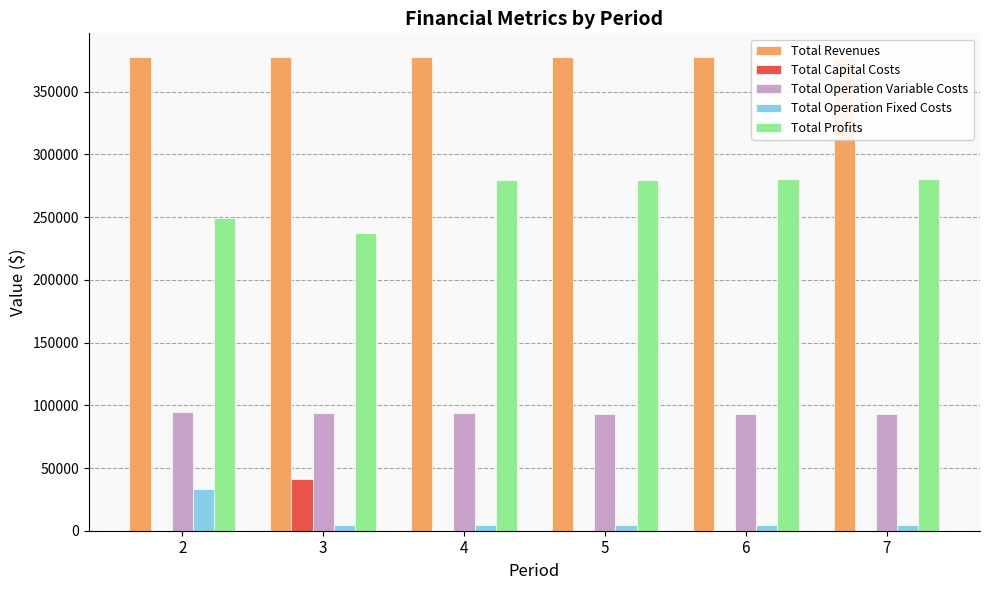

Which series has the largest range (max minus min)?

Total Profits